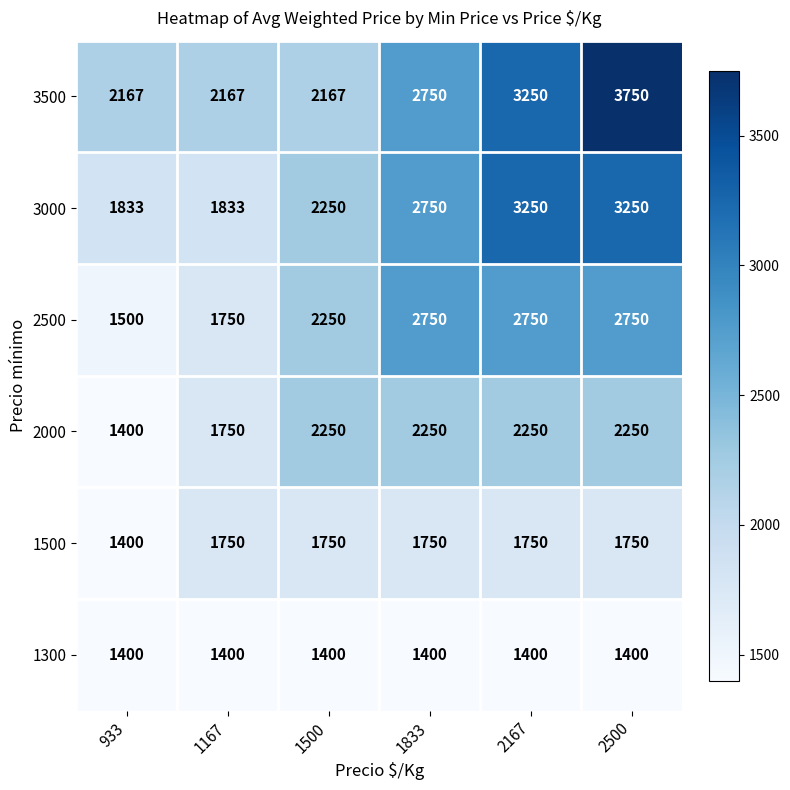

What is the total value across all series at 2500?

15150